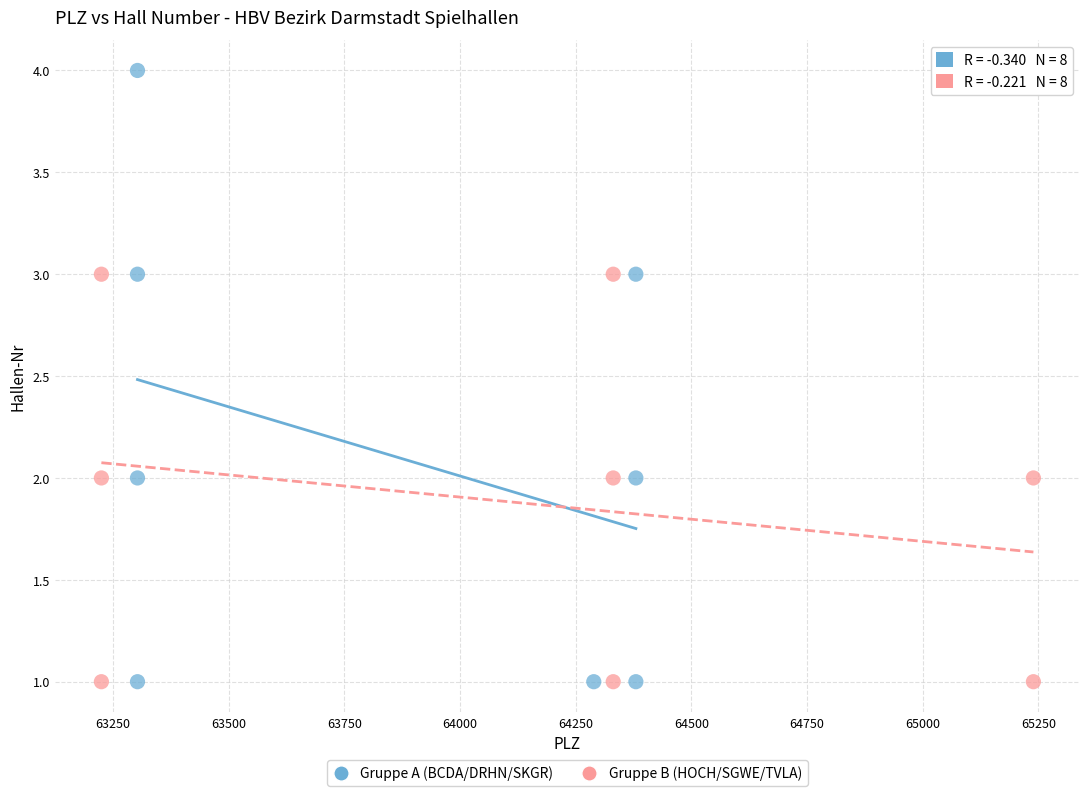

What are all the series names shown in the legend?

Gruppe A (BCDA/DRHN/SKGR), Gruppe B (HOCH/SGWE/TVLA)